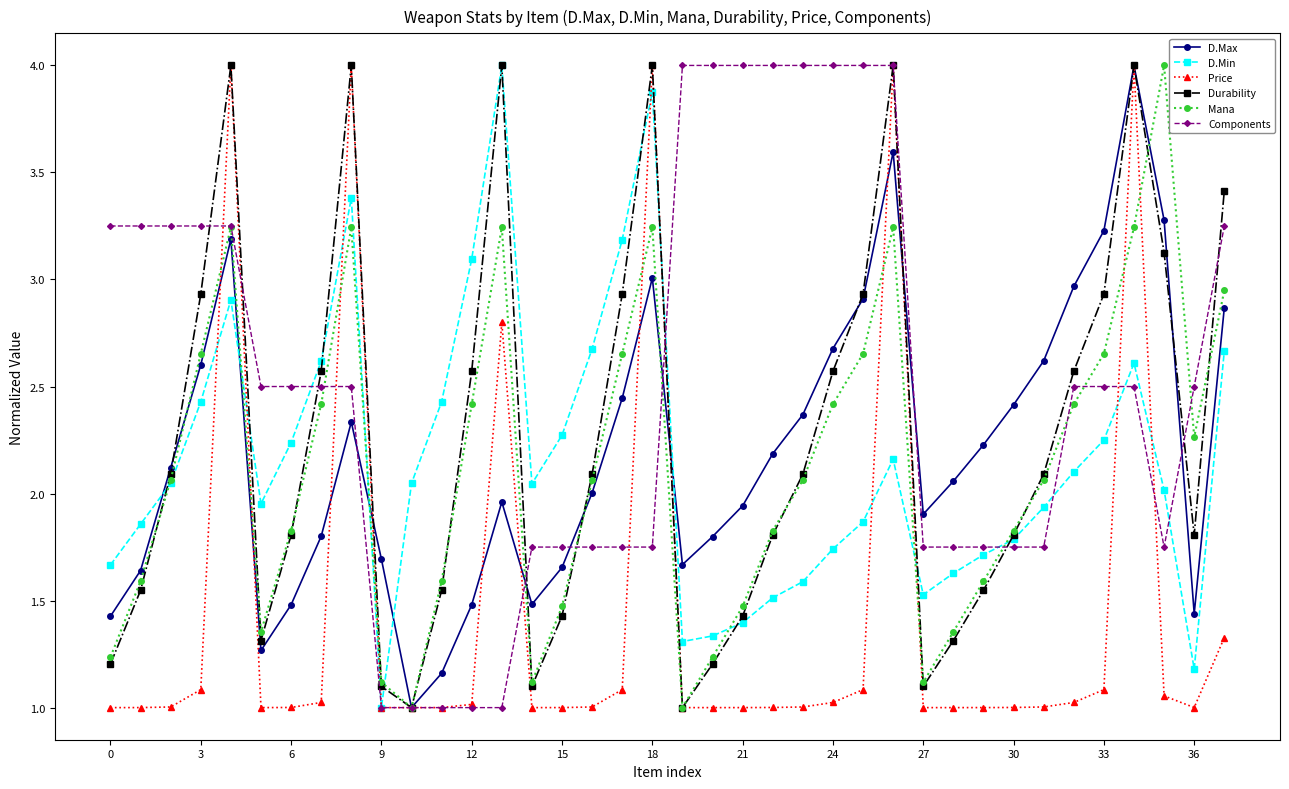

Count the number of data series in this chart.

6